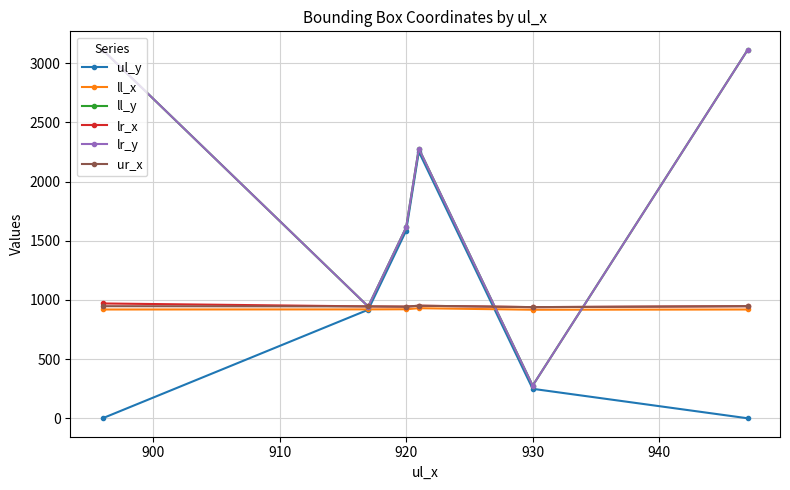

True or false: lr_x and ll_x intersect in this chart.

False